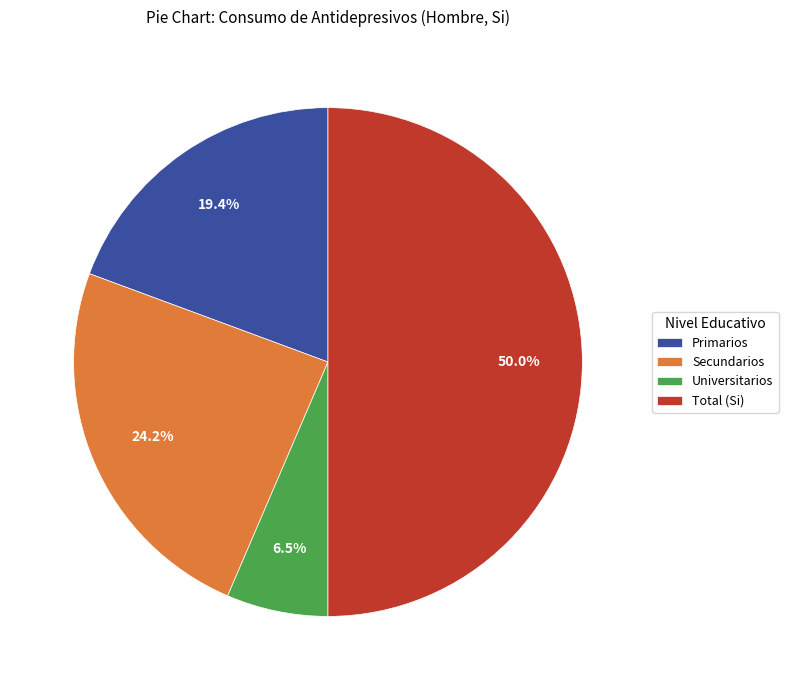

Rank the categories by value from lowest to highest.

Universitarios, Primarios, Secundarios, Total (Si)